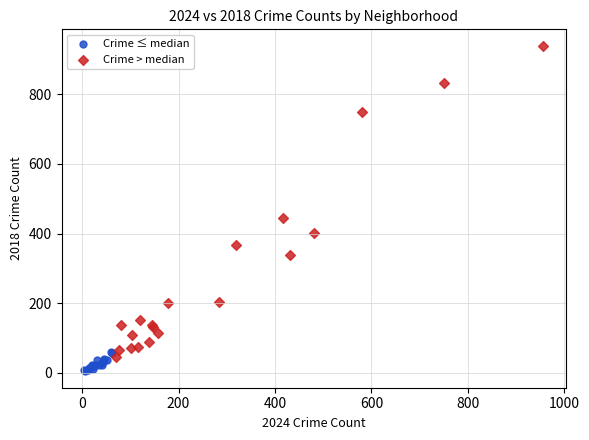

Which series has the largest Y range (max minus min)?

Crime > median